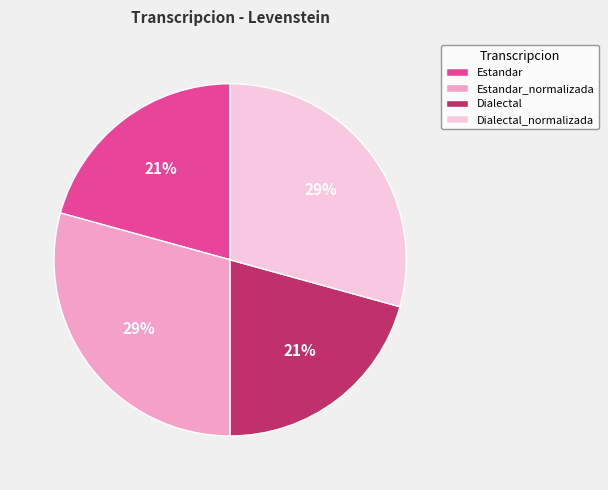

The Dialectal slice represents 14% of the pie. True or false?

False